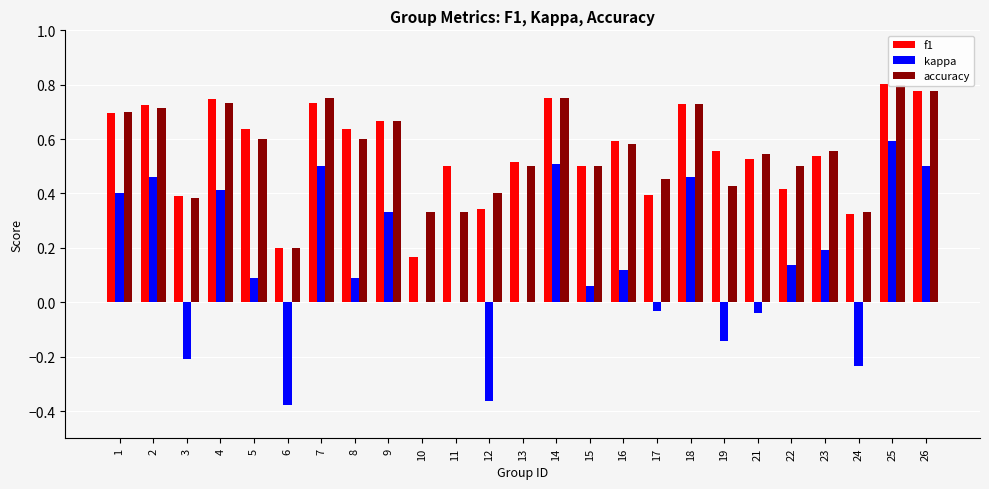

Rank the series by their maximum value, from lowest to highest.

kappa, accuracy, f1